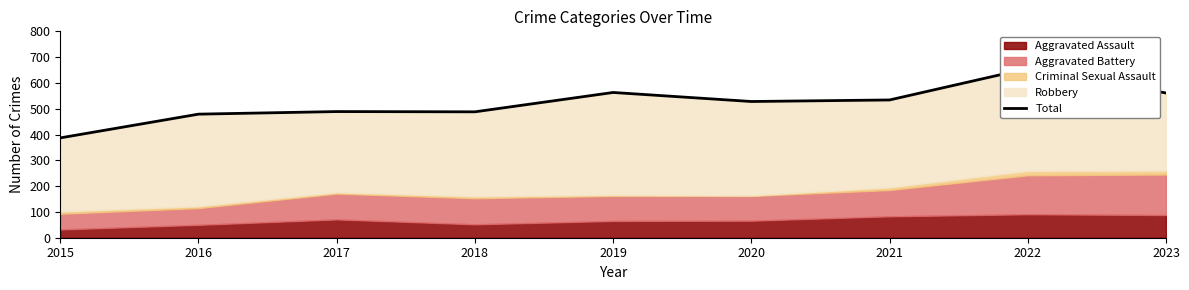

What is the value of the 4th point from the left?

488